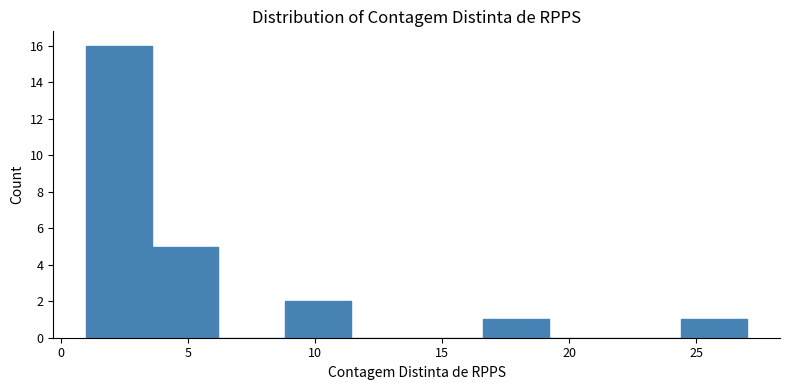

Reading left to right, transcribe this chart: for each bar, give the range it covers on the x-axis and its height. Neither the bar edges nor the heights are printed on the chart, so give them approximately, as read against the axes.

1.0 to 3.6: 16
3.6 to 6.2: 5
6.2 to 8.8: 0
8.8 to 11.4: 2
11.4 to 14.0: 0
14.0 to 16.6: 0
16.6 to 19.2: 1
19.2 to 21.8: 0
21.8 to 24.4: 0
24.4 to 27.0: 1